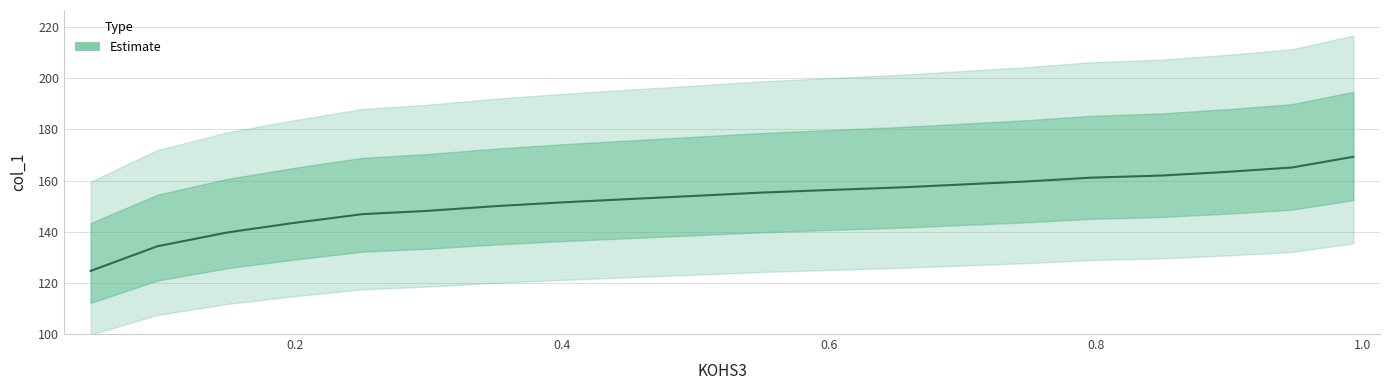

Which category has the highest value across all series?

0.9927